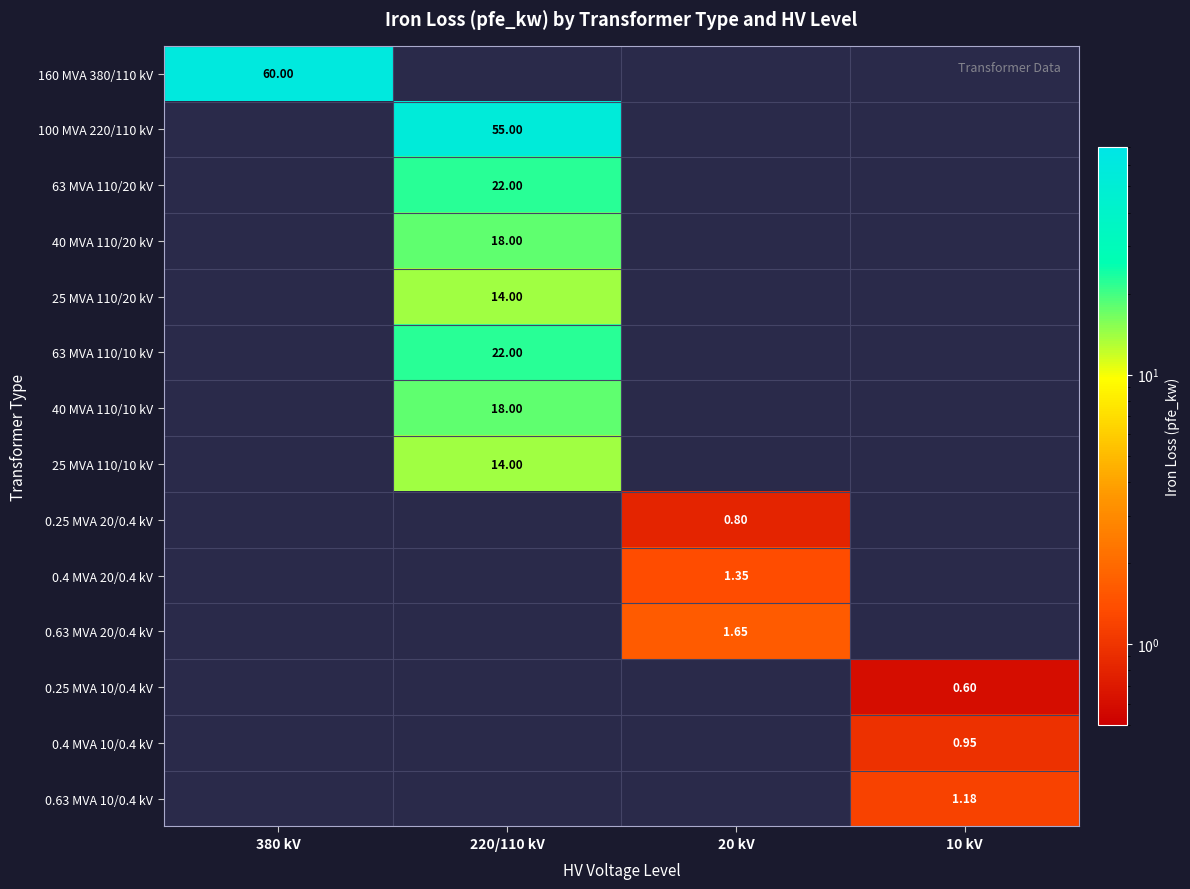

Which series has the largest total across all categories?

160 MVA 380/110 kV